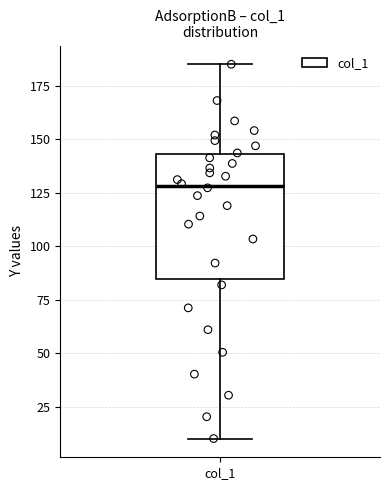

Where does the lower whisker of the box for col_1 end on the y-axis? The values are not printed on the chart, so give them approximately, as read against the axis.

10